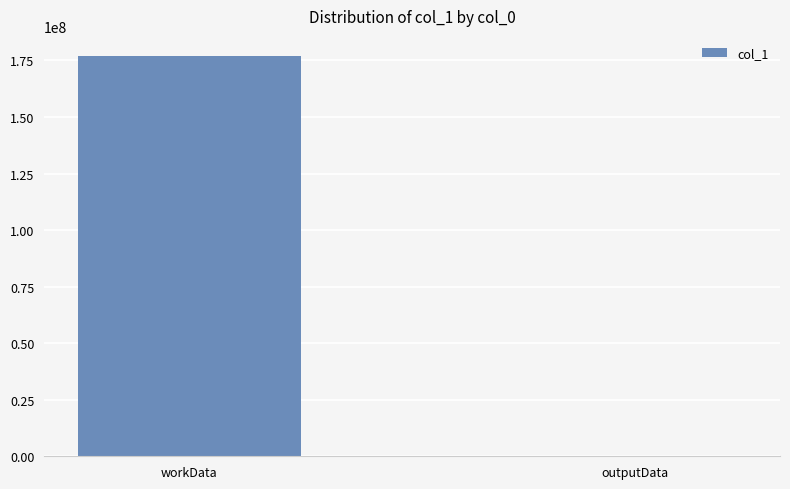

How many values are between 3480 and 177000482?

2